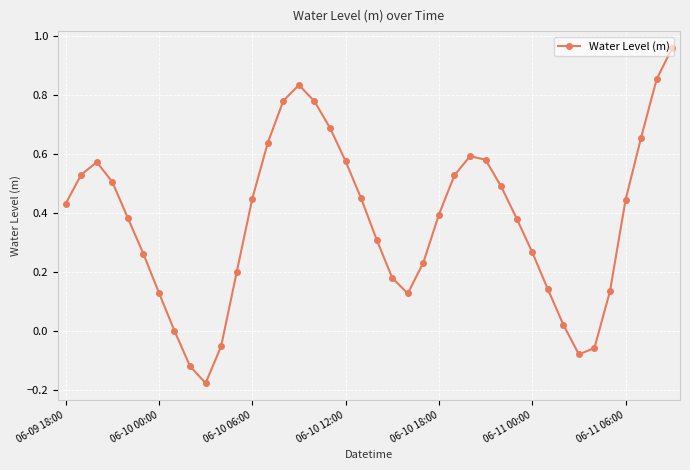

What is the sum of all values?

15.0